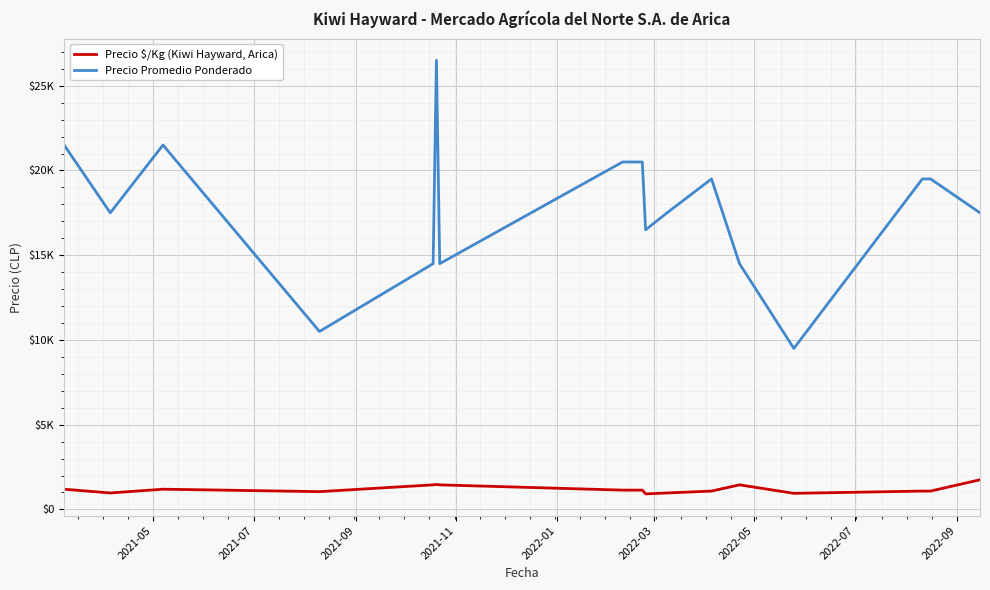

What are all the series names shown in the legend?

Precio $/Kg (Kiwi Hayward, Arica), Precio Promedio Ponderado